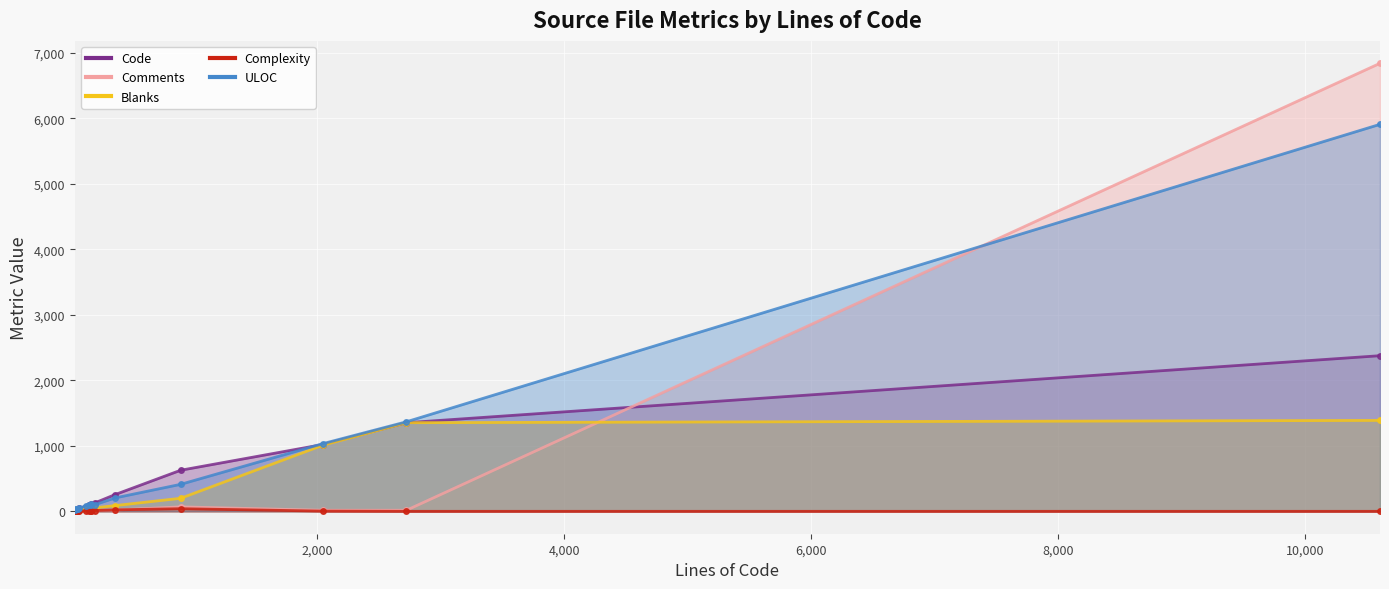

How many values in the Complexity series exceed 5?

7